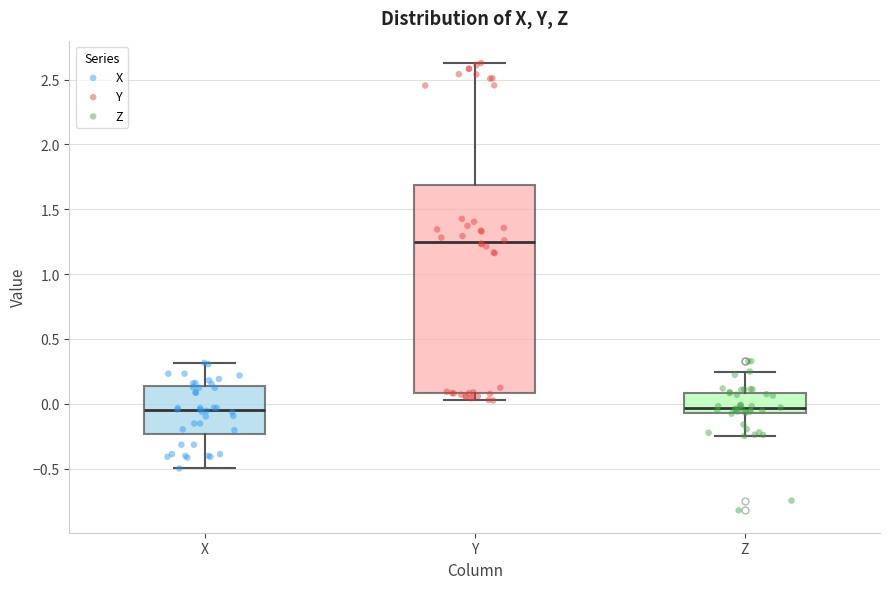

Which box has the highest median line?

Y